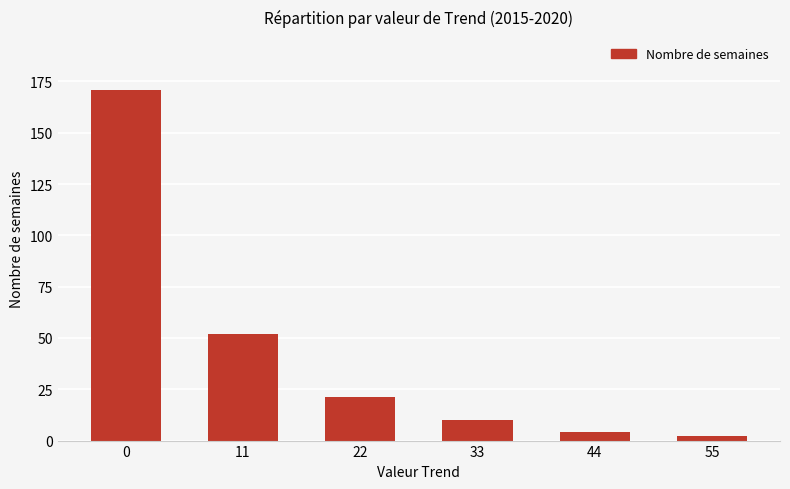

What is the sum of the values at 55 and 22?

23